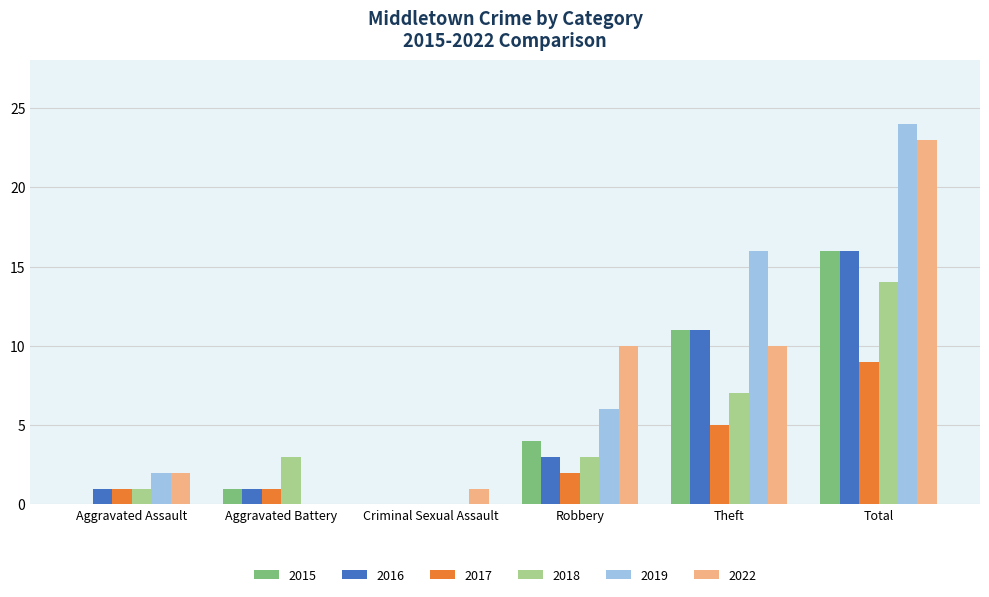

What value does the 2016 series have at Theft?

11